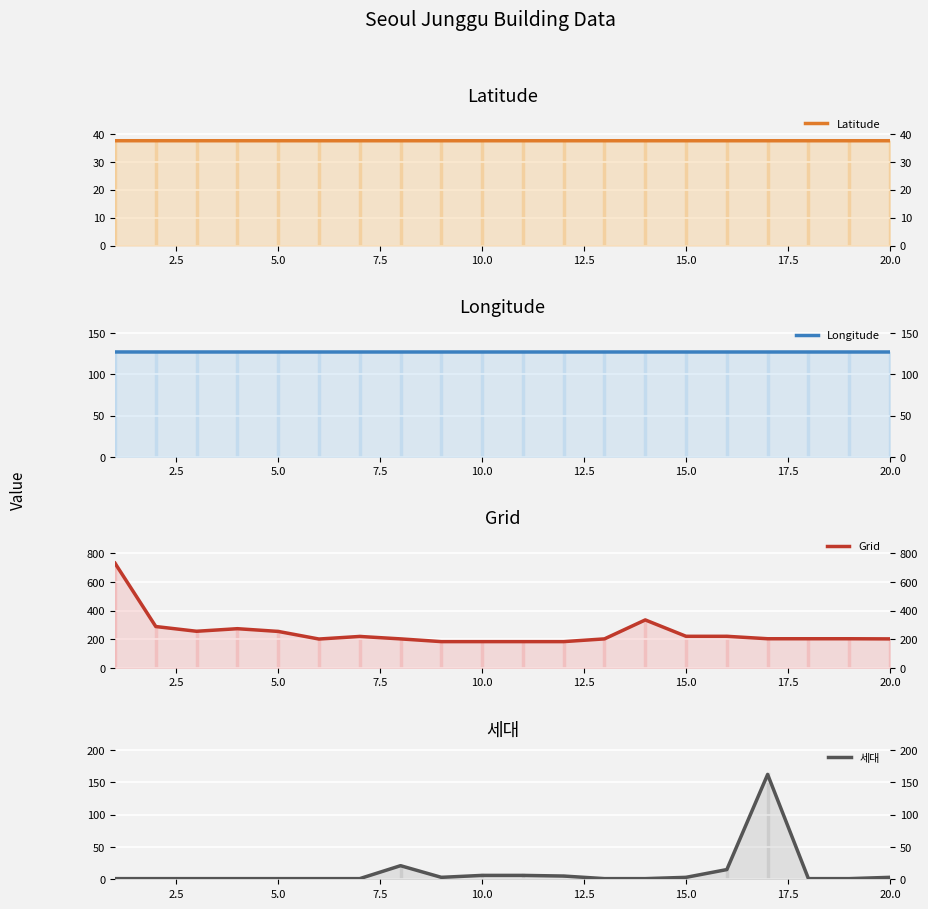

What is the sum of all Grid values?

4960.0